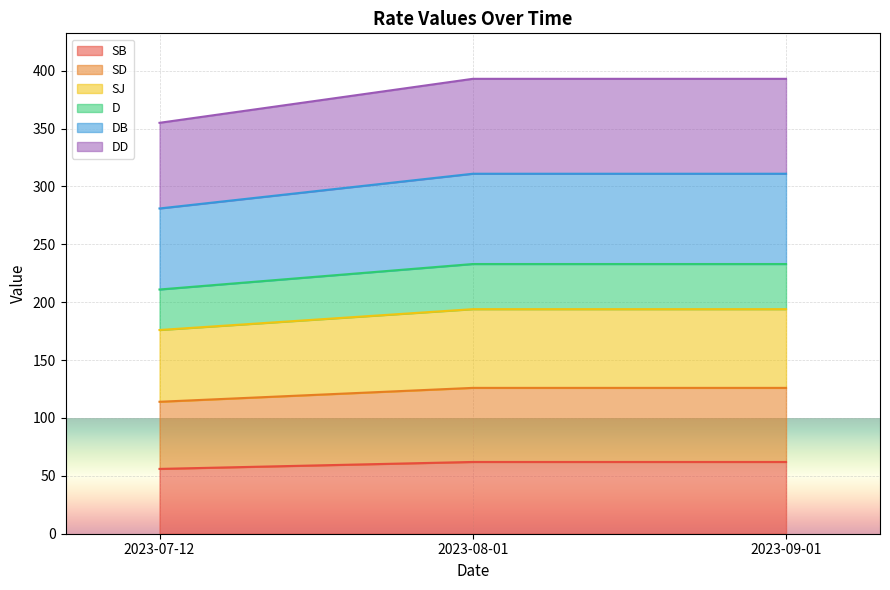

Does the chart display data point markers on the line(s)?

No